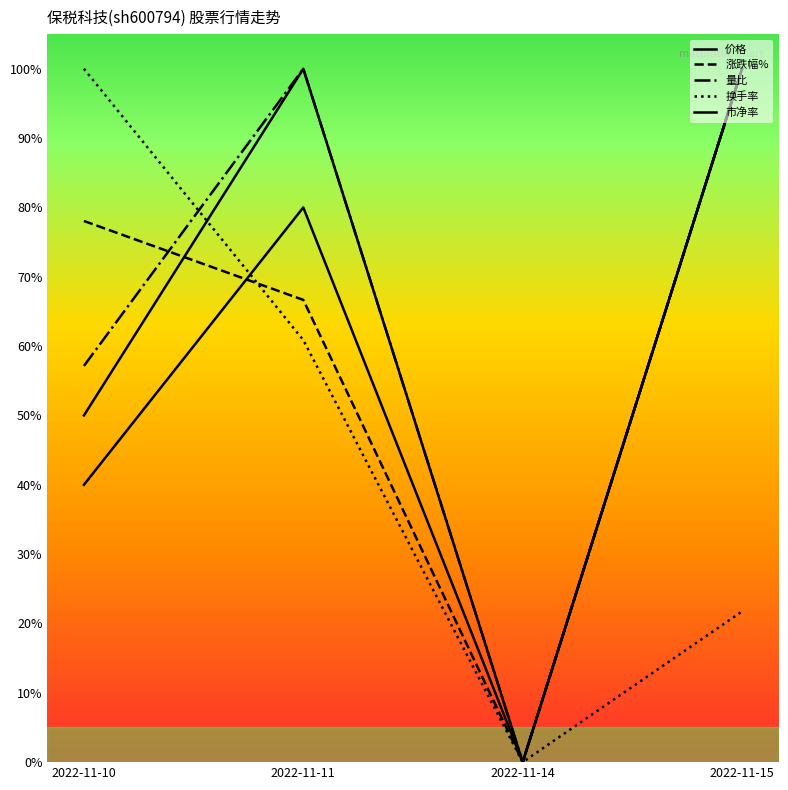

True or false: 市净率 and 价格 intersect in this chart.

False